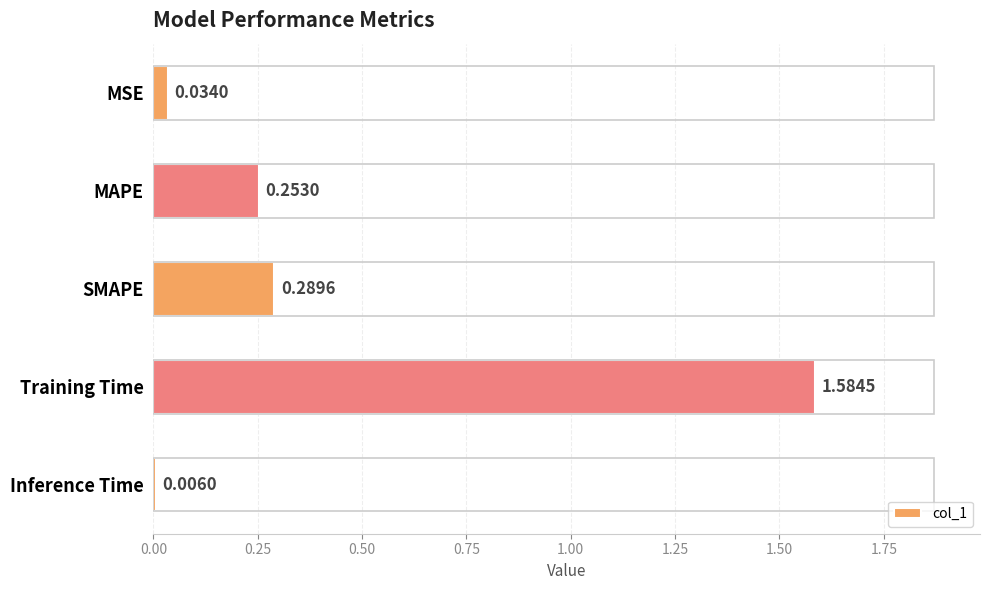

What is the label of the 1st bar from the bottom?

Inference Time